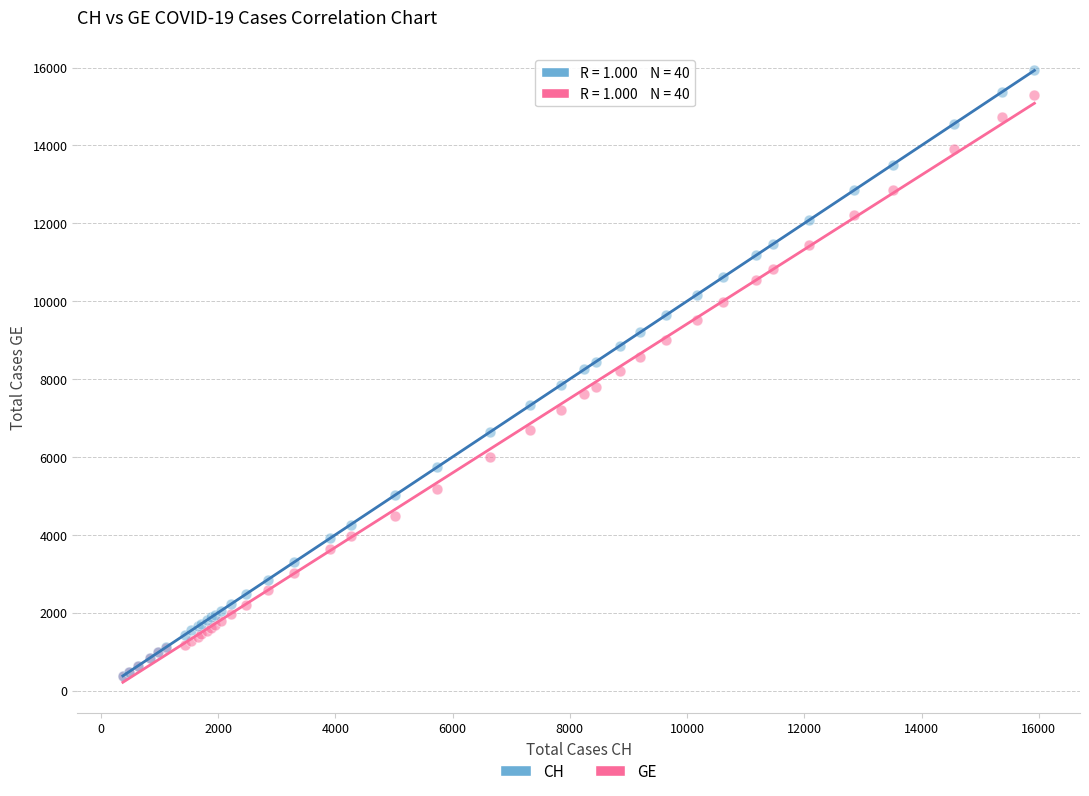

What are all the series names shown in the legend?

CH, GE